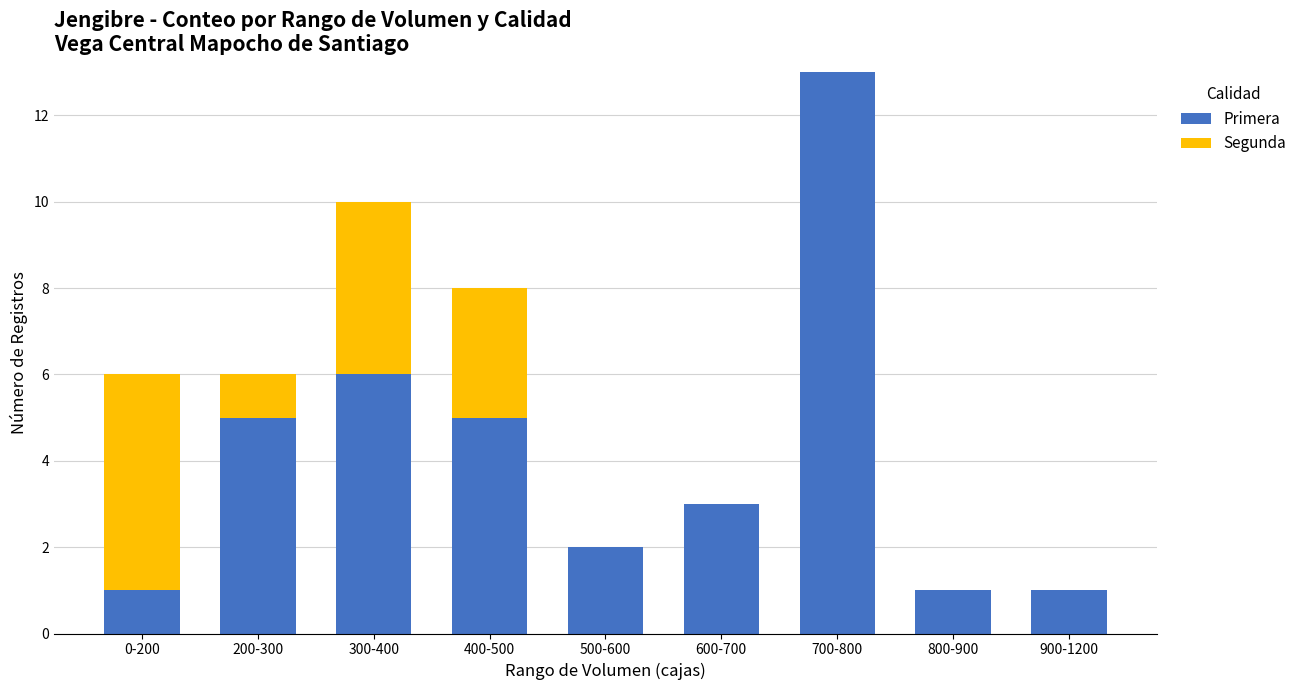

Count the number of data series in this chart.

2